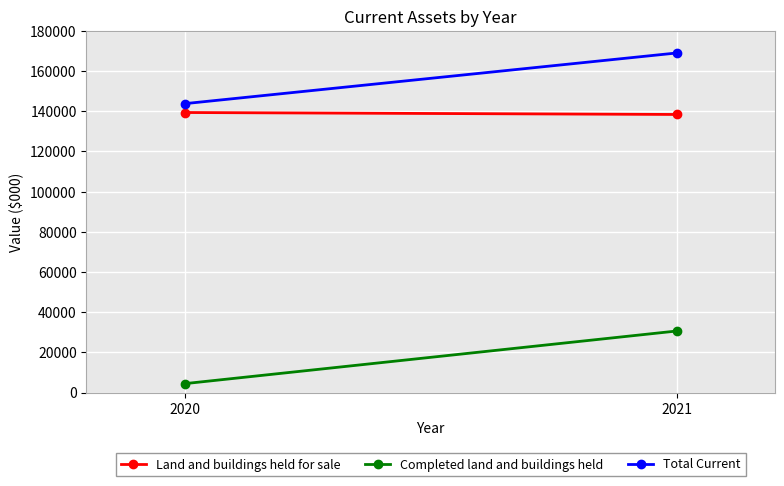

True or false: Total Current has a value of 143759 at 2020.

True